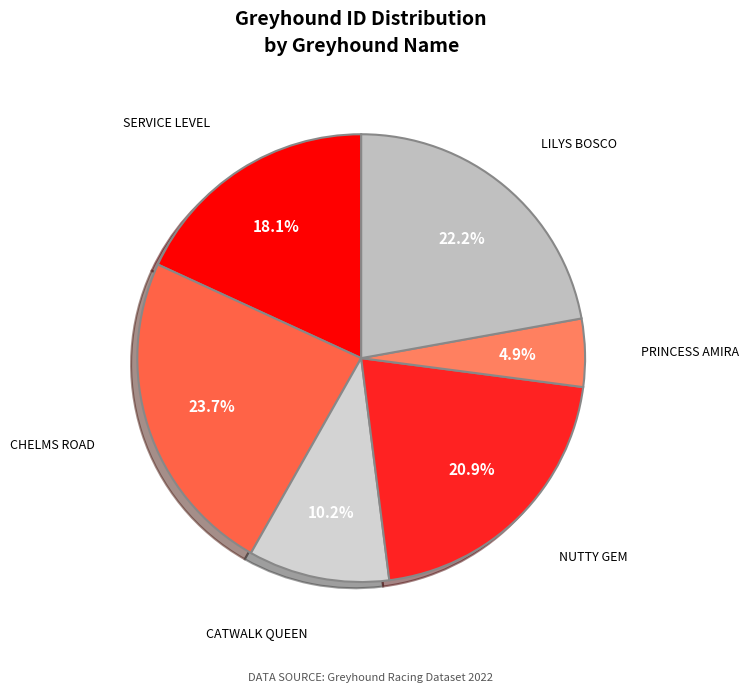

What is the ratio of the value at NUTTY GEM to the value at PRINCESS AMIRA?

4.3